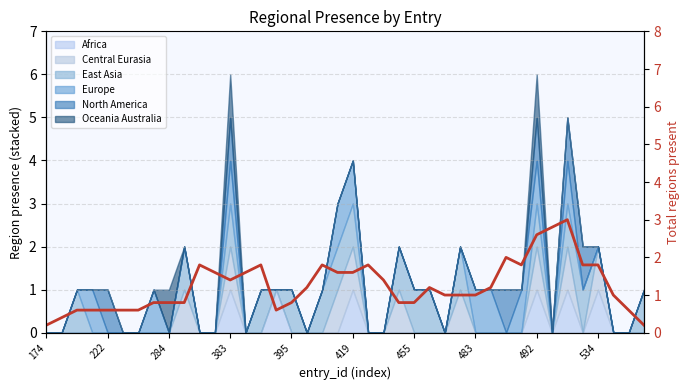

How many values exceed 1?

20